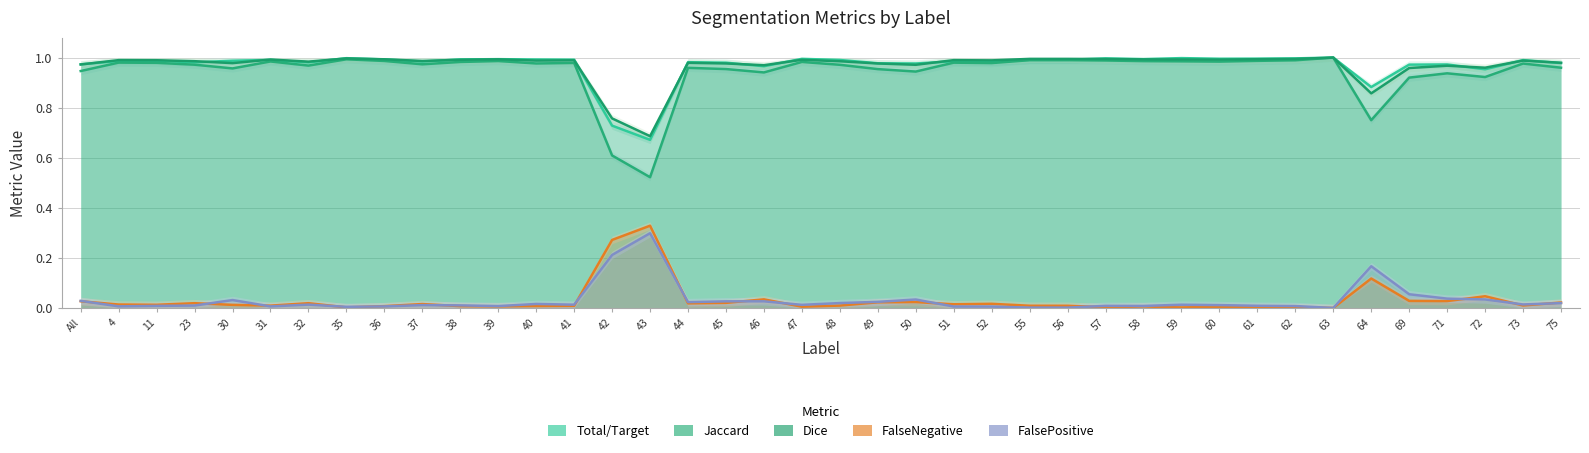

What is the sum of all FalsePositive values?

1.2